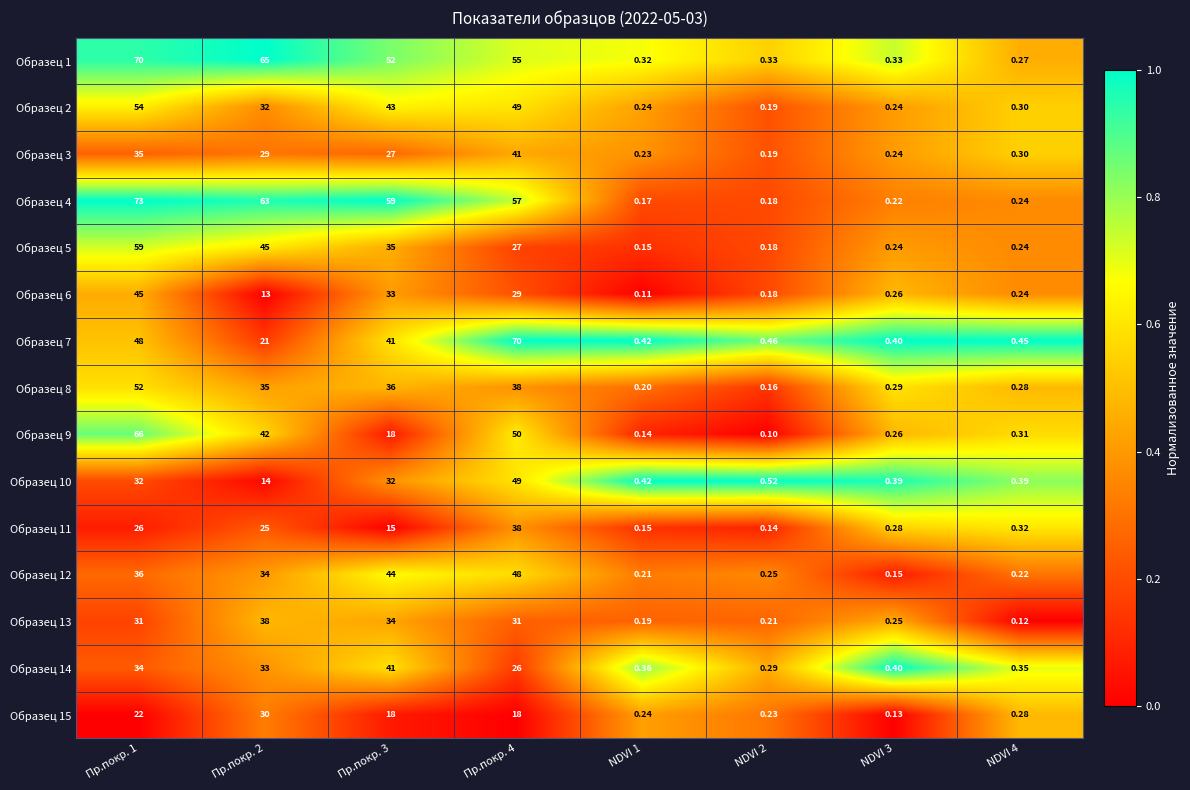

What is the total value across all series at NDVI 3?

4.1